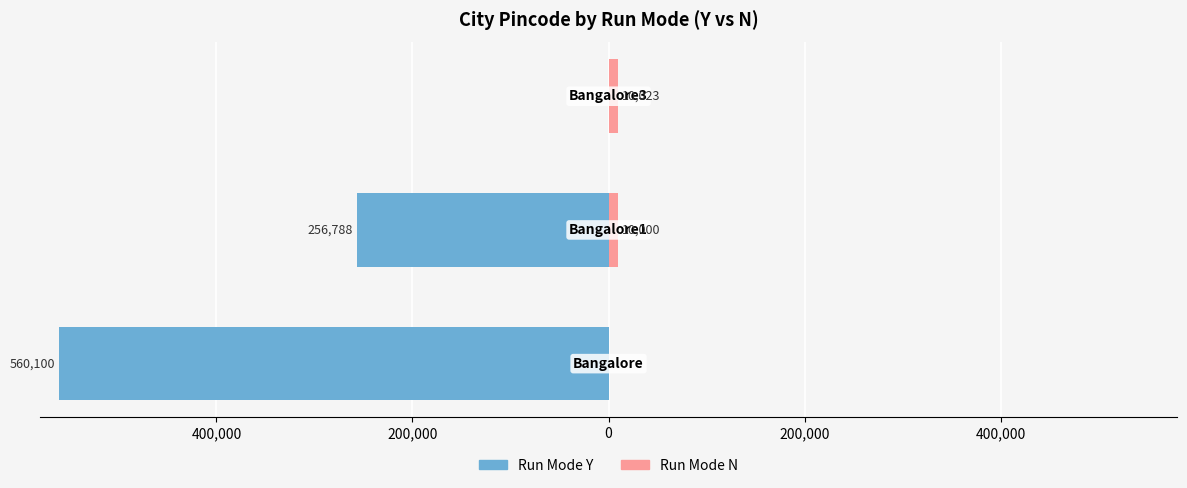

How many values in the Run Mode Y series exceed -256788?

1